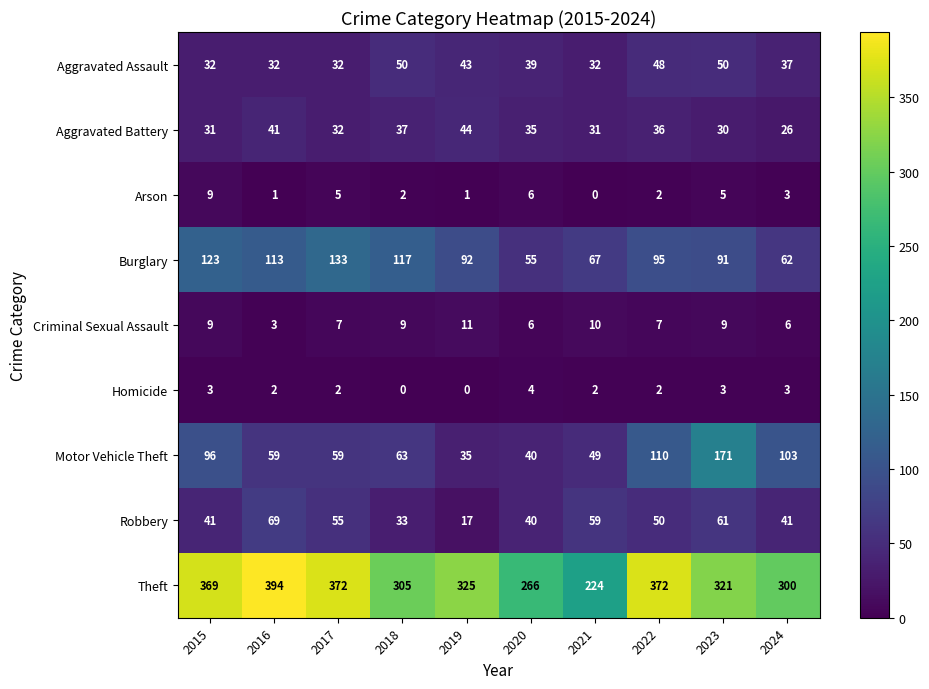

What is the maximum value shown in the chart?

394